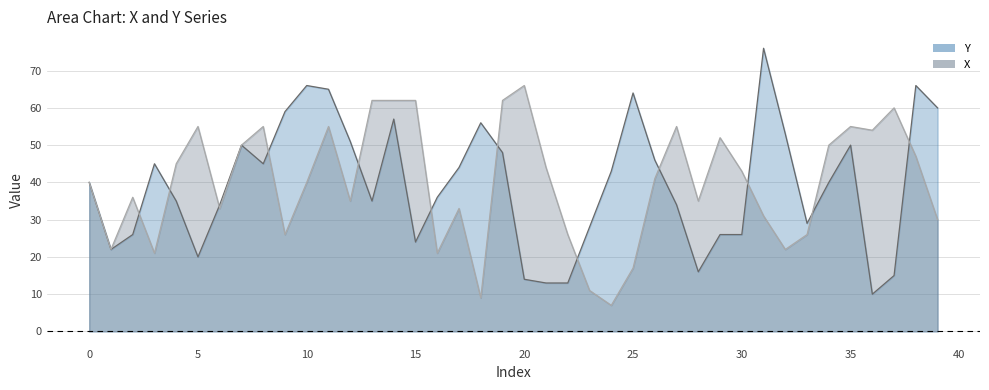

At which category is the sum across all series the highest?

11